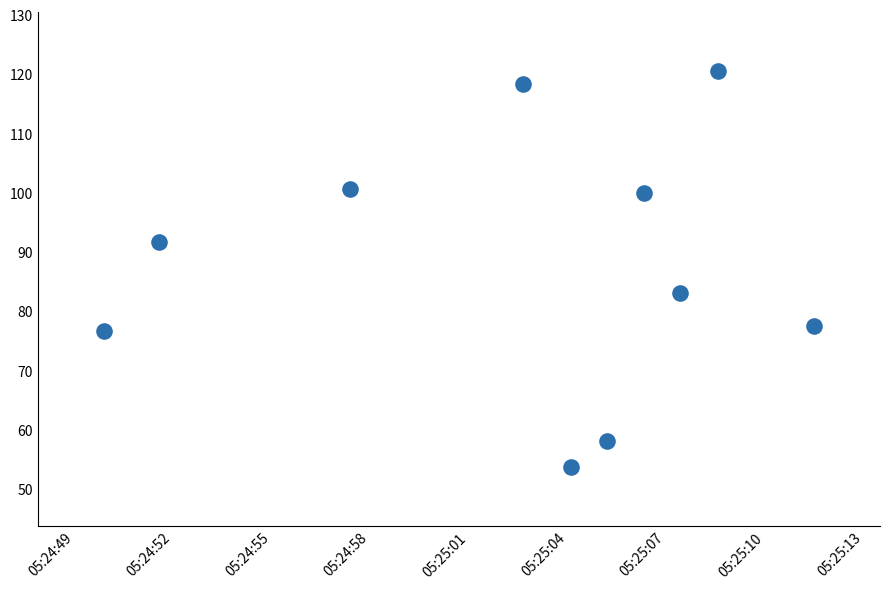

What is the average Y value?

88.0